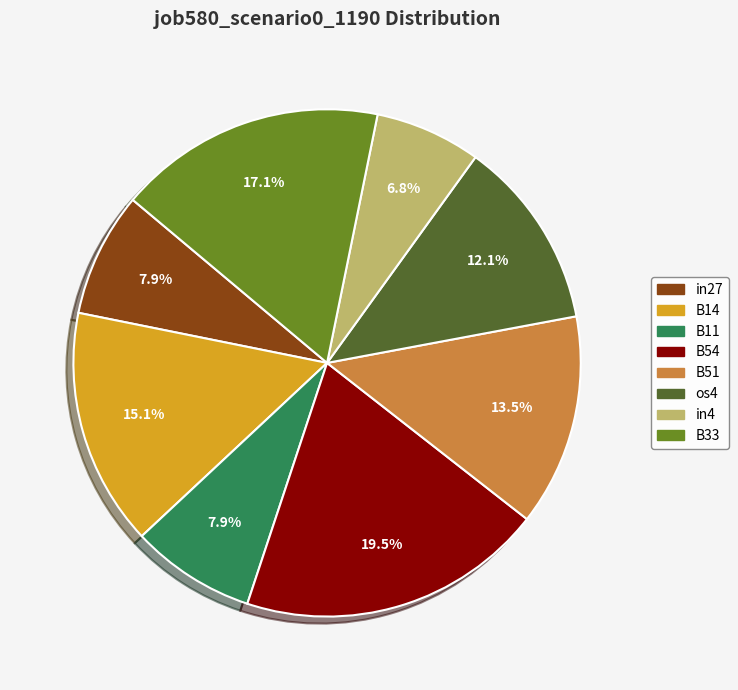

How many slices are in this pie chart?

8